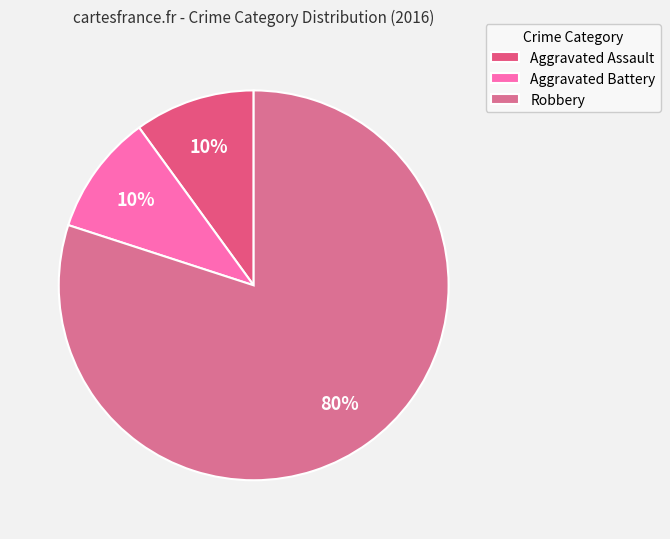

Which slice is the largest?

Robbery